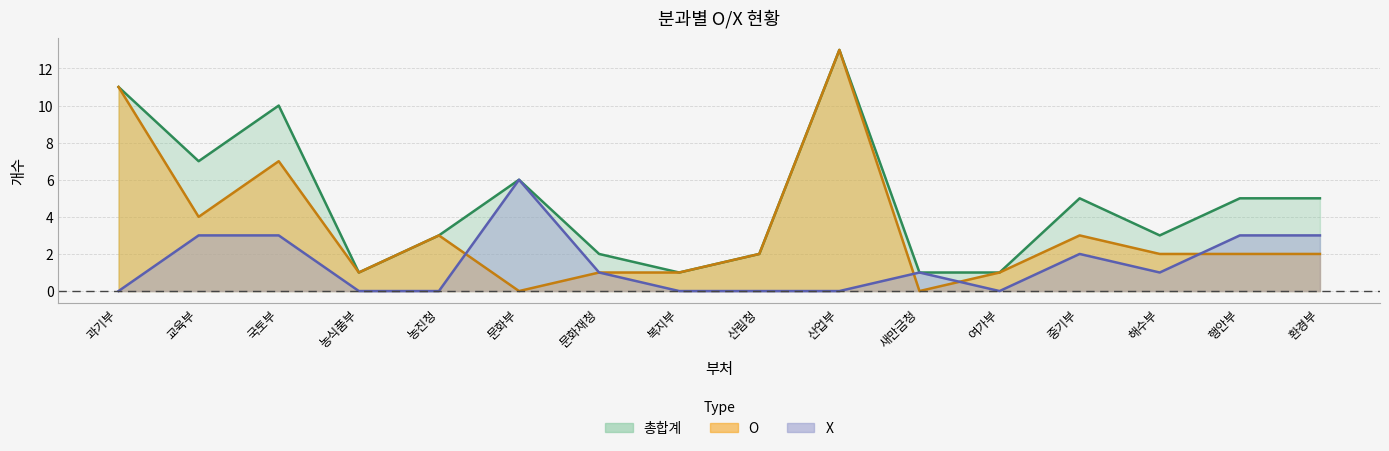

True or false: O and 총합계 cross at least once.

False